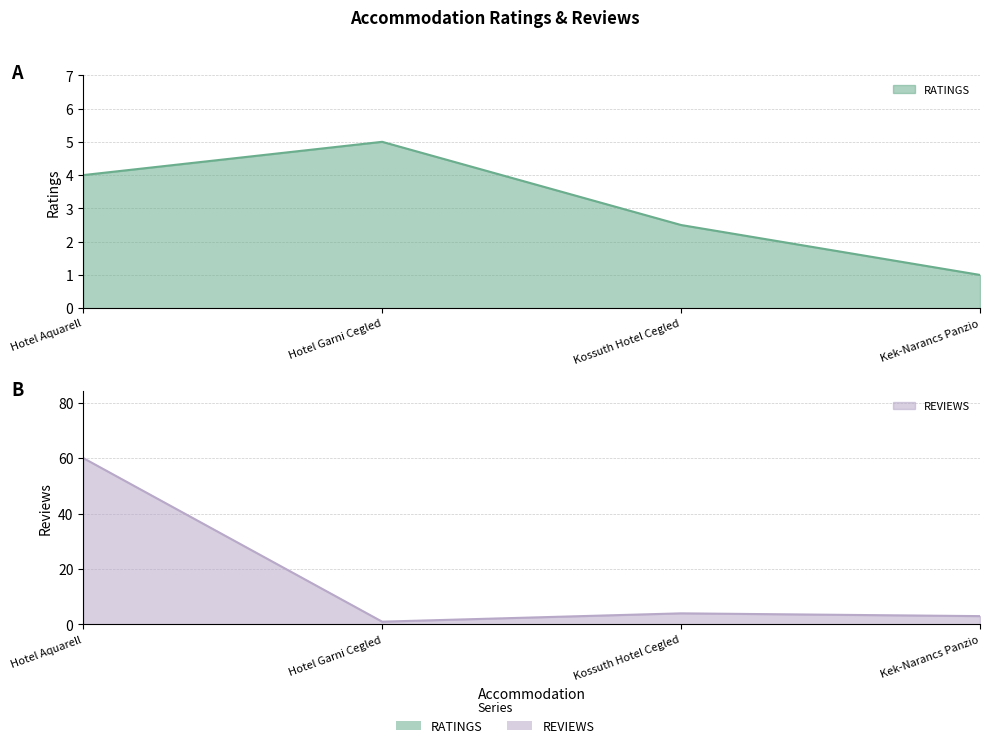

What is the highest value of the REVIEWS series?

60.0